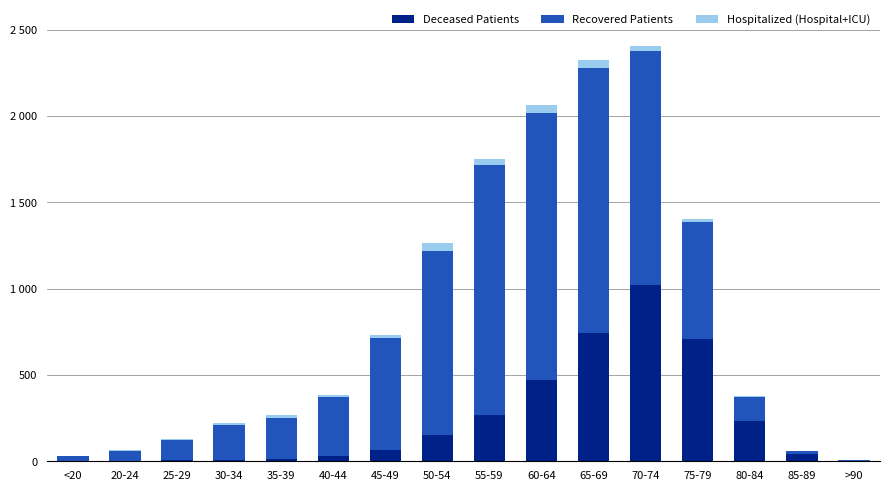

True or false: Recovered Patients has a value of 143 at 80-84.

True